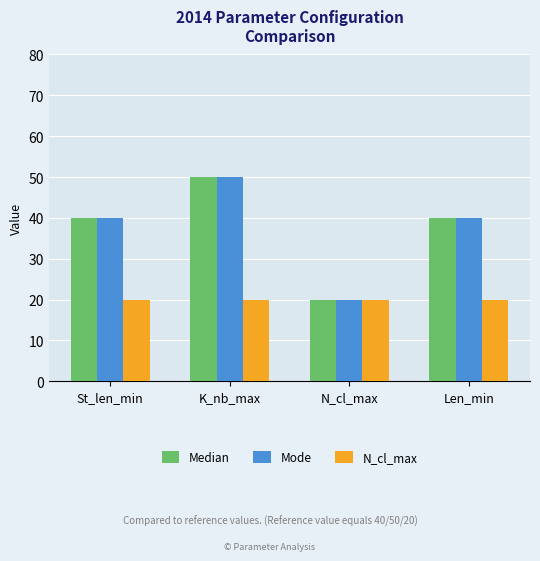

Reading right to left, transcribe all the data shown in this chart.

Median: Len_min=40	N_cl_max=20	K_nb_max=50	St_len_min=40
Mode: Len_min=40	N_cl_max=20	K_nb_max=50	St_len_min=40
N_cl_max: Len_min=20	N_cl_max=20	K_nb_max=20	St_len_min=20